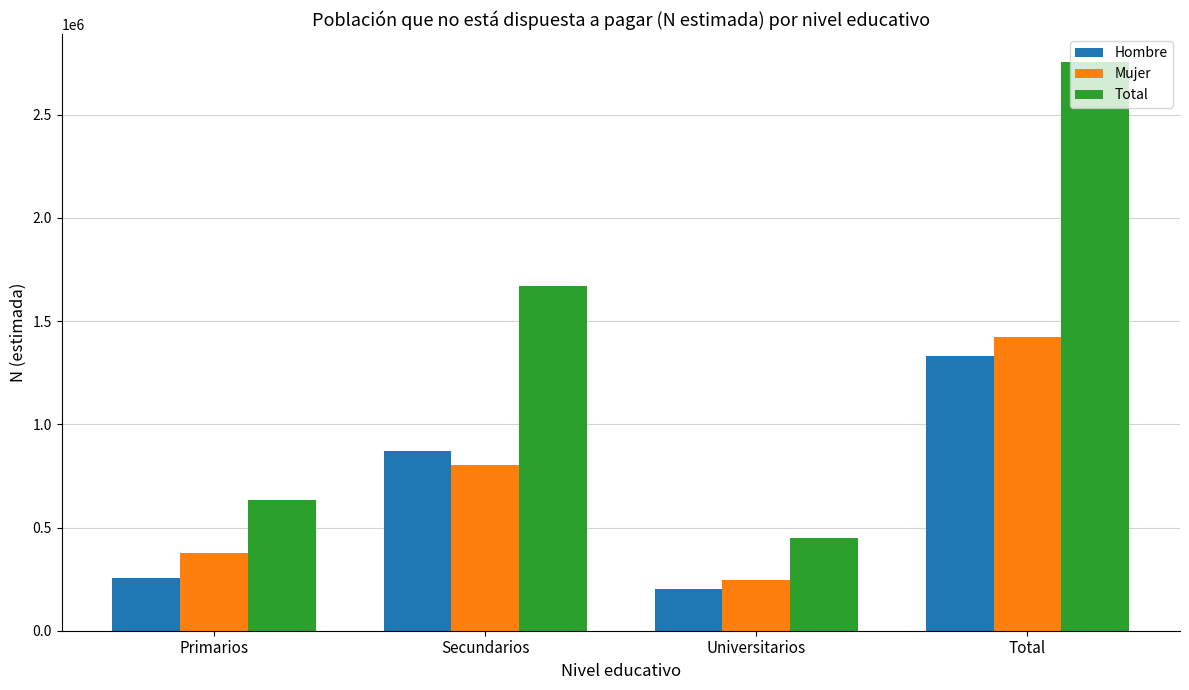

Does the chart contain any negative values?

No